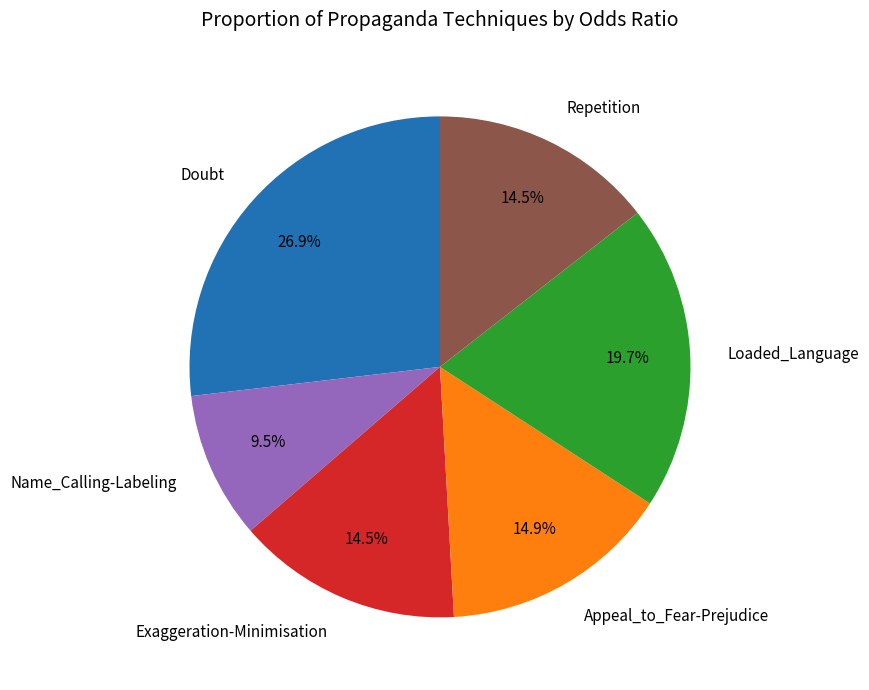

Do Appeal_to_Fear-Prejudice and Loaded_Language together represent more than half of the pie?

No